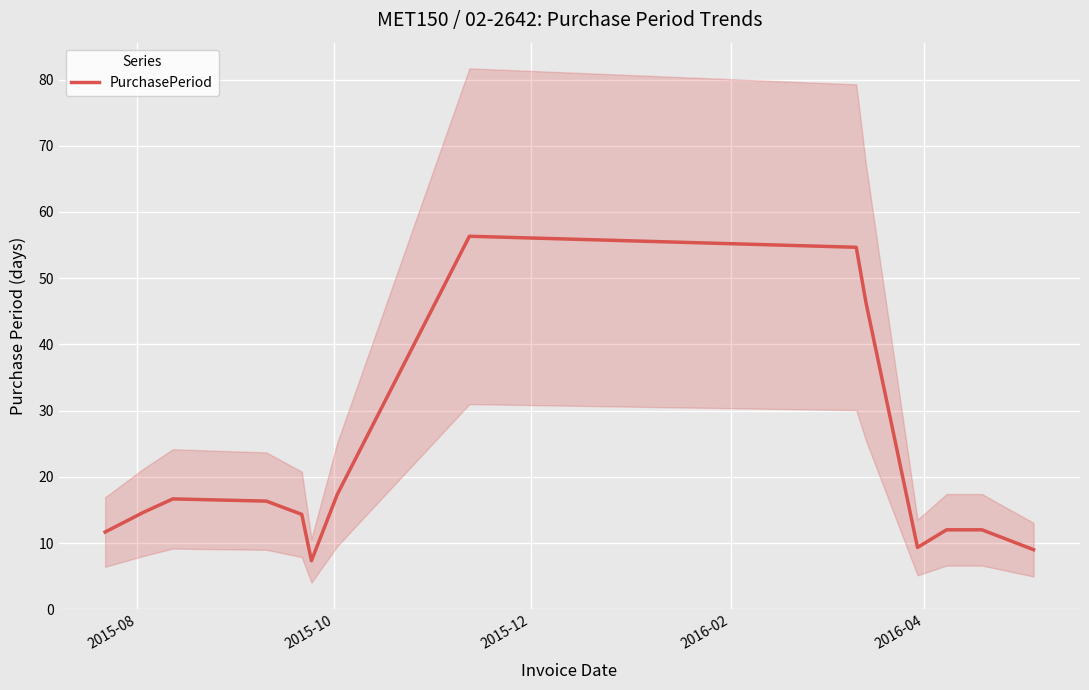

Is this an area chart (filled region under the line)?

No